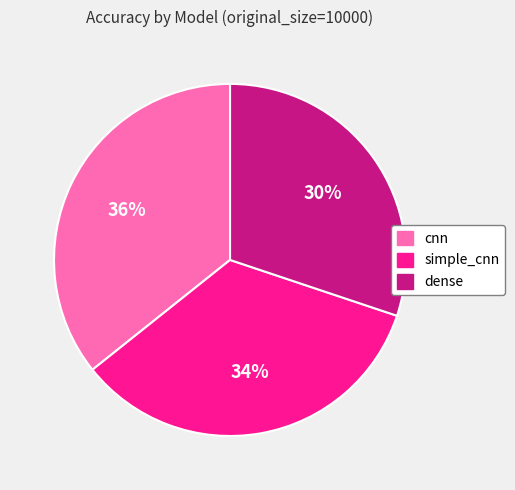

Is it true that simple_cnn is 42% of the pie?

False